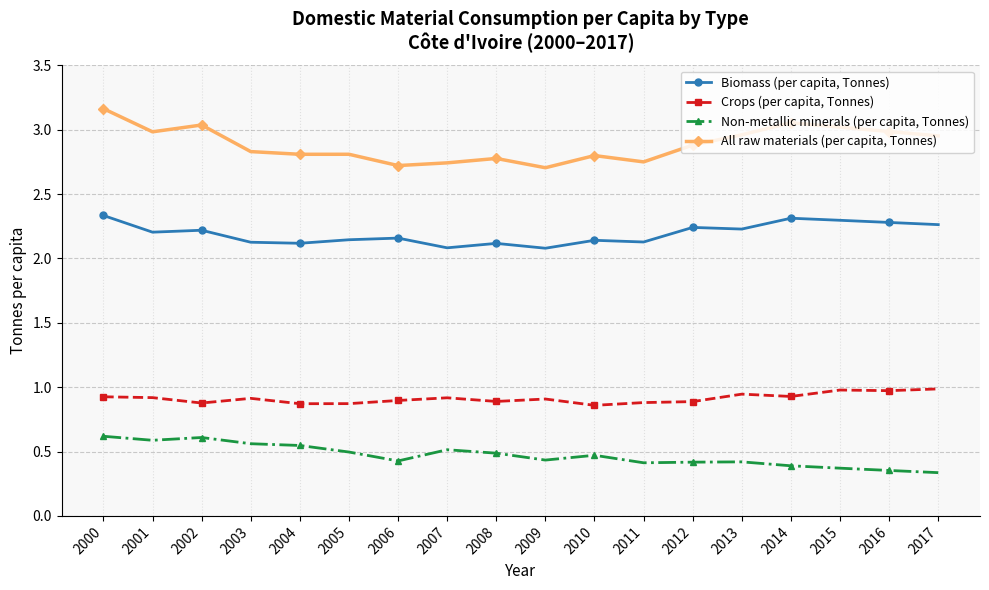

True or false: All raw materials (per capita, Tonnes) and Non-metallic minerals (per capita, Tonnes) cross at least once.

False